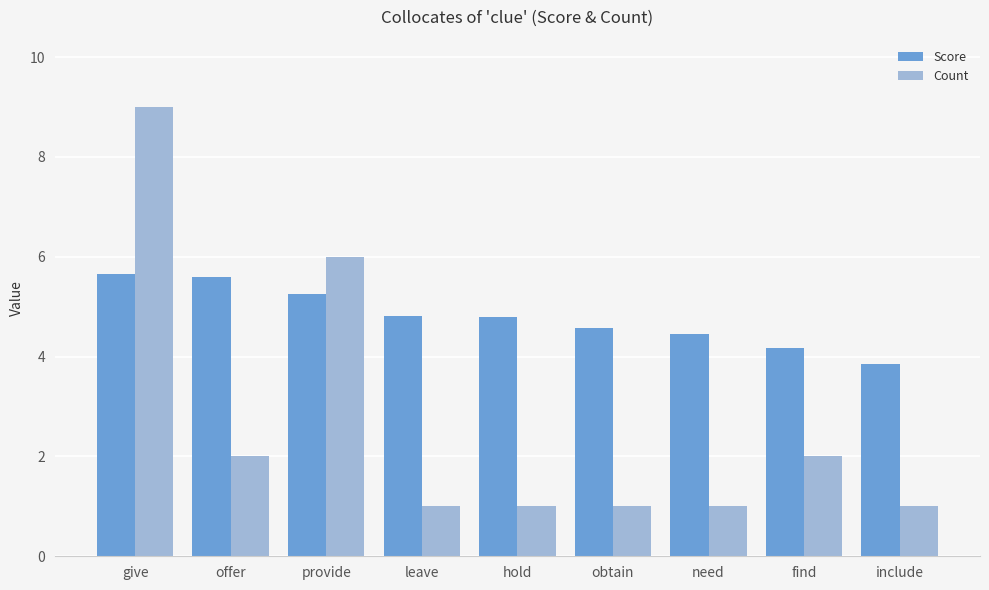

True or false: Count has a value of 1.0 at include.

True